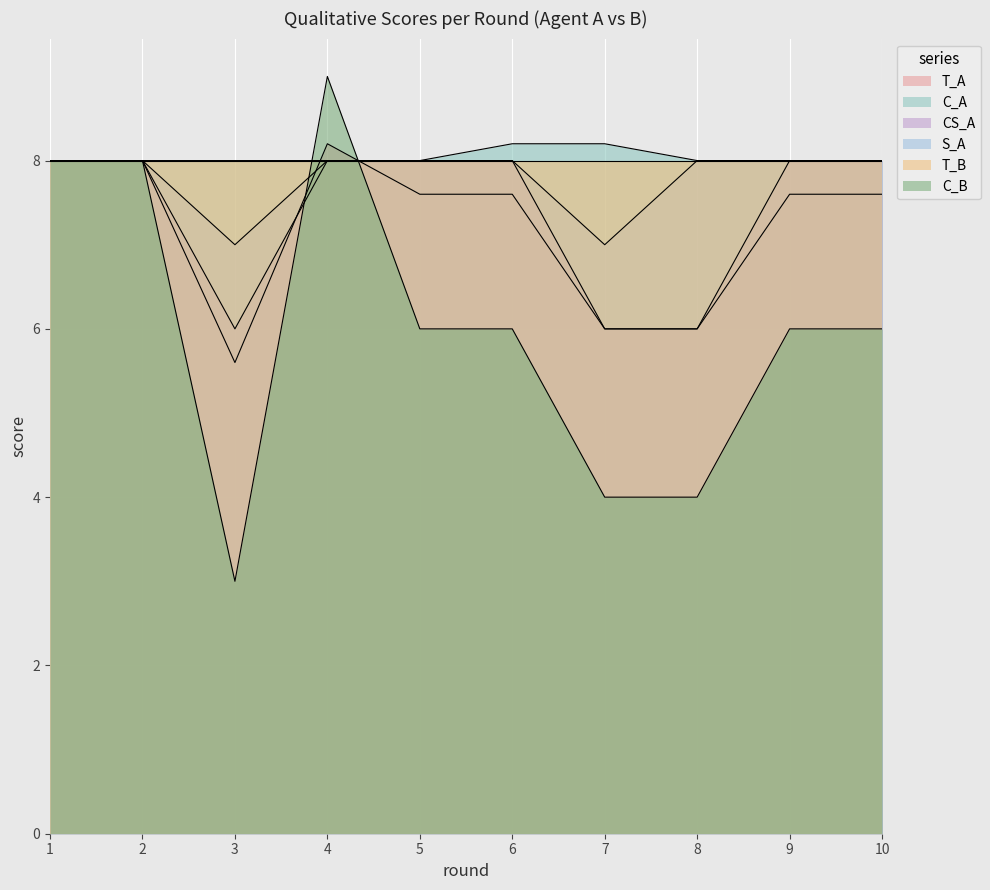

Is the value of T_B at 5 greater than the value of C_A at 7?

No